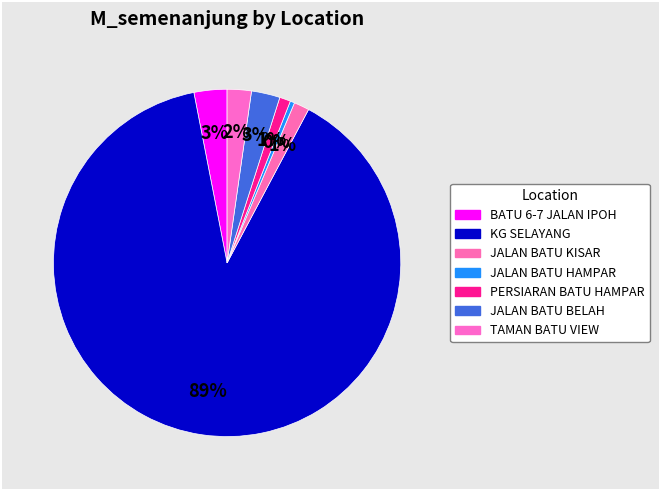

Which category has the smallest portion of the pie?

JALAN BATU HAMPAR